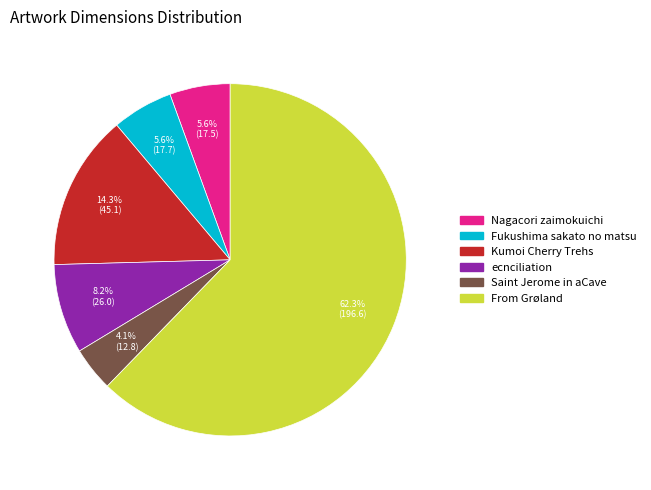

To the nearest percent, what is the average slice percentage?

17%